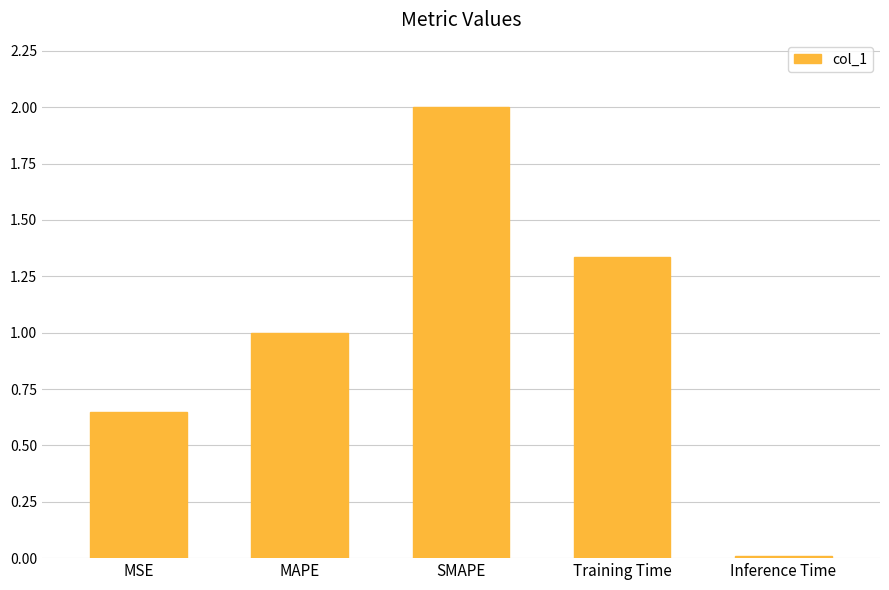

Which category has the lowest value across all series?

Inference Time